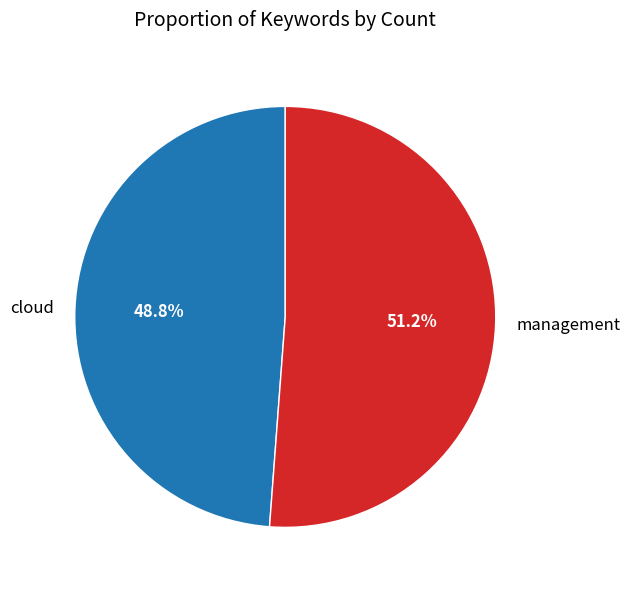

True or false: management accounts for 51% of the total.

True